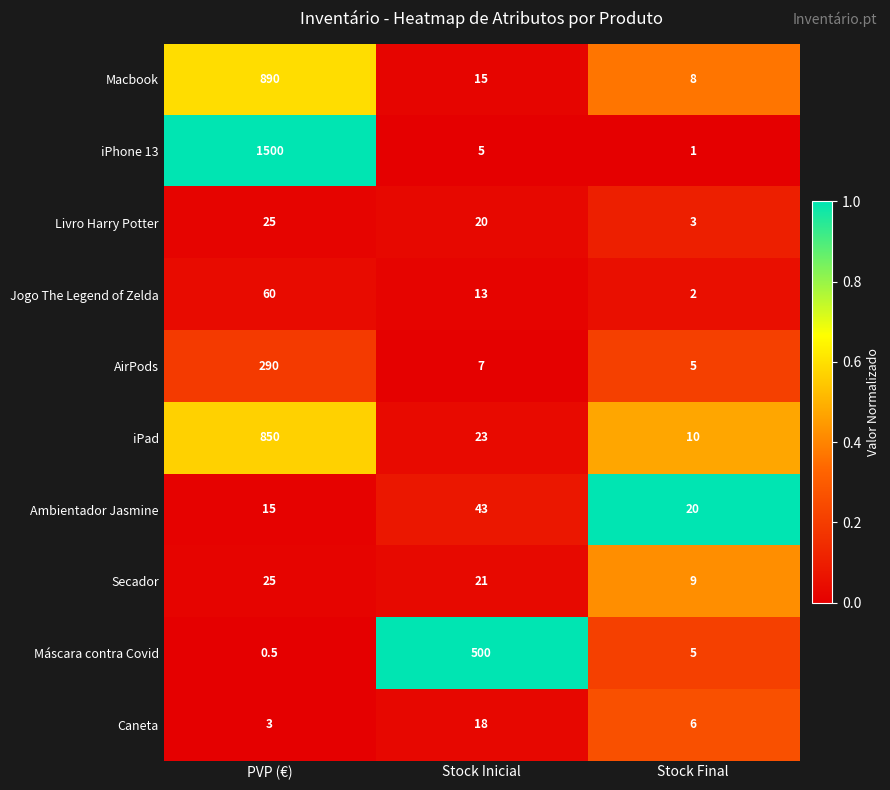

What is the difference between the Ambientador Jasmine values at Stock Inicial and Stock Final?

23.0